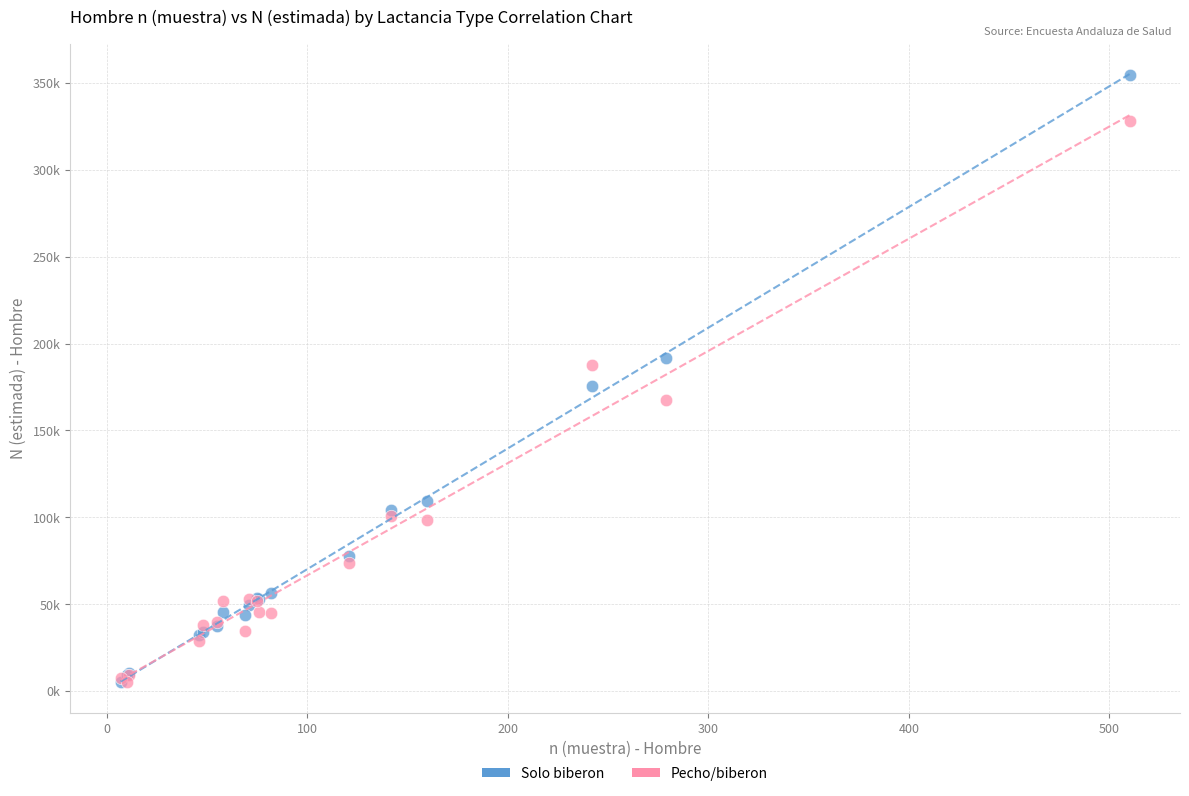

What are all the series names shown in the legend?

Solo biberon, Pecho/biberon